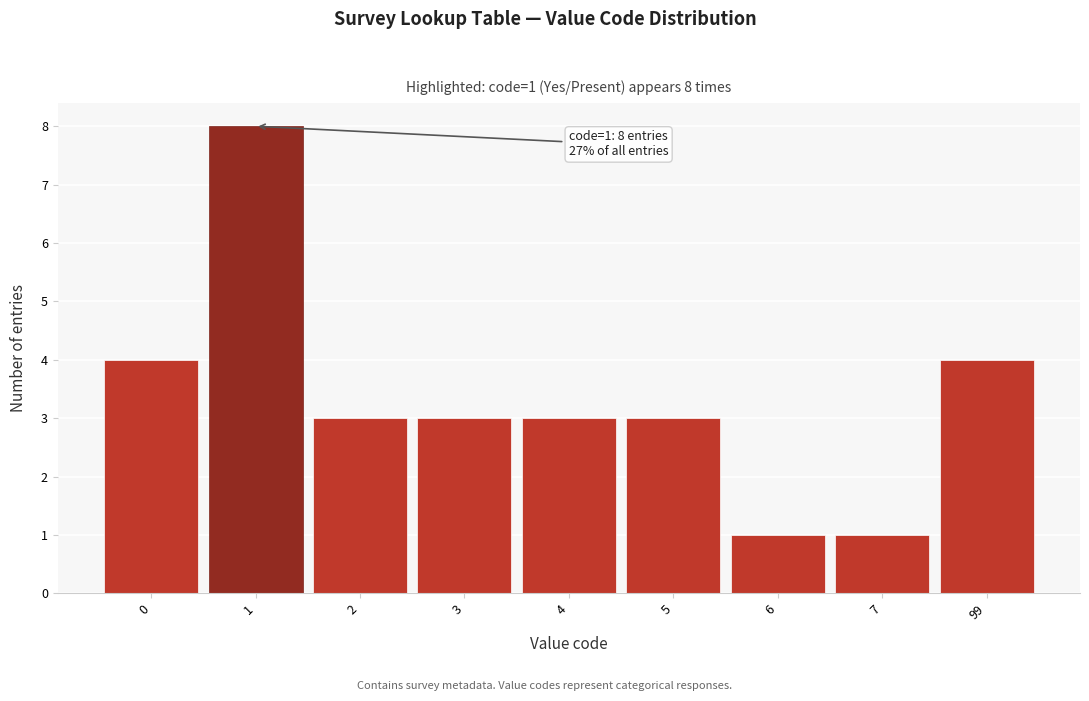

Reading right to left, extract all data points from this chart.

4	1	1	3	3	3	3	8	4